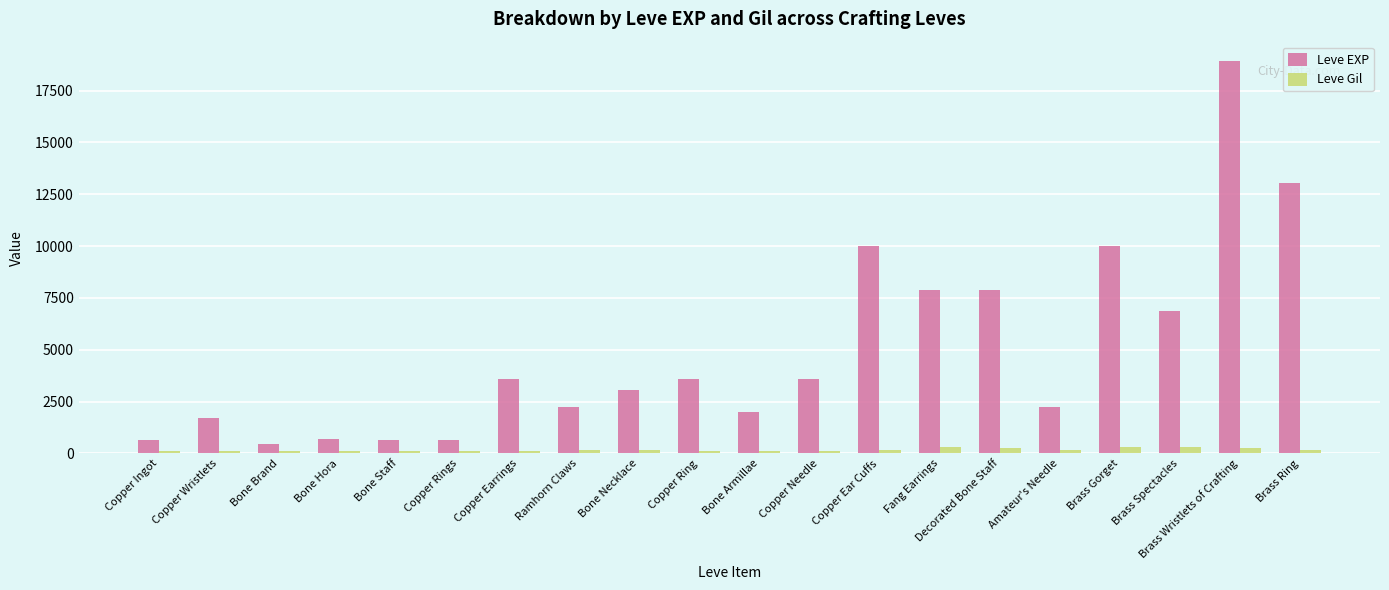

Which label corresponds to the largest value in the chart?

Brass Wristlets of Crafting